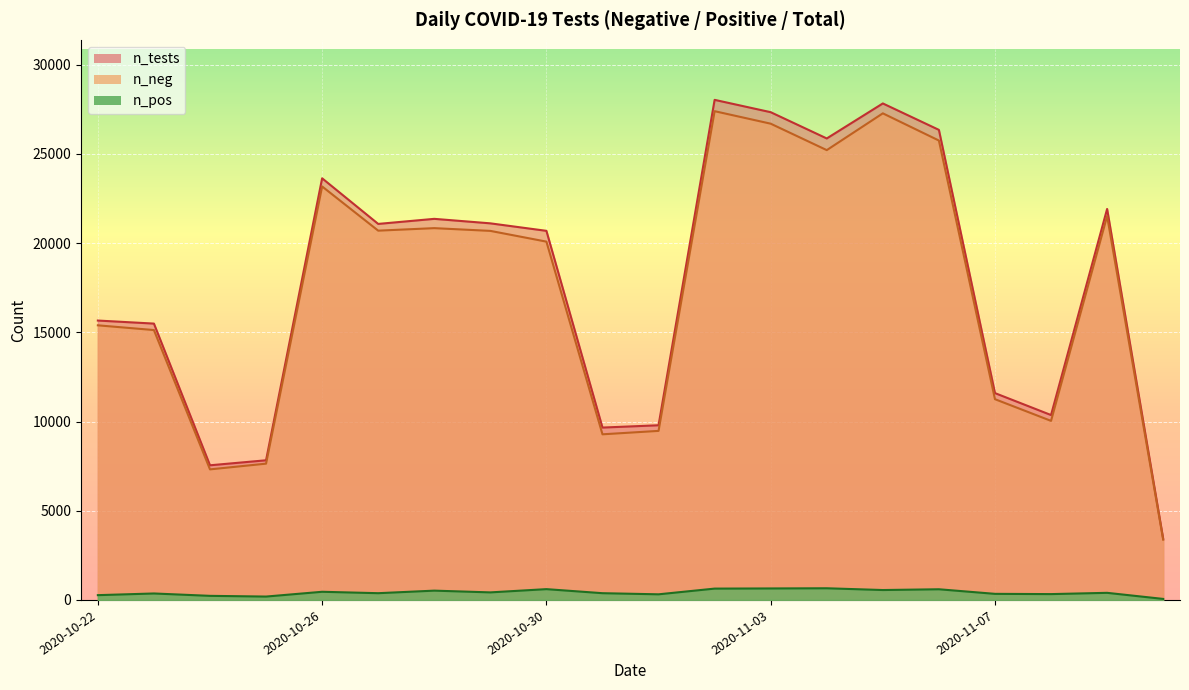

Reading left to right, list all the values displayed in this chart.

n_pos: 2020-11-10=57	2020-11-09=398	2020-11-08=327	2020-11-07=341	2020-11-06=598	2020-11-05=555	2020-11-04=654	2020-11-03=644	2020-11-02=635	2020-11-01=315	2020-10-31=378	2020-10-30=605	2020-10-29=423	2020-10-28=521	2020-10-27=378	2020-10-26=457	2020-10-25=189	2020-10-24=229	2020-10-23=362	2020-10-22=268
n_neg: 2020-11-10=3376	2020-11-09=21521	2020-11-08=10038	2020-11-07=11254	2020-11-06=25754	2020-11-05=27279	2020-11-04=25217	2020-11-03=26699	2020-11-02=27400	2020-11-01=9477	2020-10-31=9285	2020-10-30=20087	2020-10-29=20689	2020-10-28=20843	2020-10-27=20702	2020-10-26=23180	2020-10-25=7640	2020-10-24=7319	2020-10-23=15130	2020-10-22=15395
n_tests: 2020-11-10=3433	2020-11-09=21919	2020-11-08=10365	2020-11-07=11595	2020-11-06=26352	2020-11-05=27834	2020-11-04=25871	2020-11-03=27343	2020-11-02=28035	2020-11-01=9792	2020-10-31=9663	2020-10-30=20692	2020-10-29=21112	2020-10-28=21364	2020-10-27=21080	2020-10-26=23637	2020-10-25=7829	2020-10-24=7548	2020-10-23=15492	2020-10-22=15663